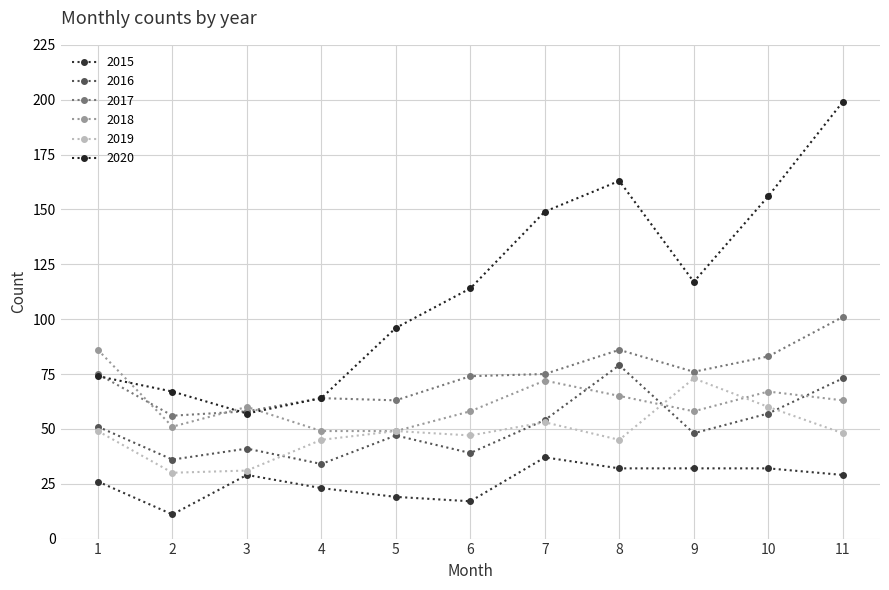

How many lines are shown in the chart?

6